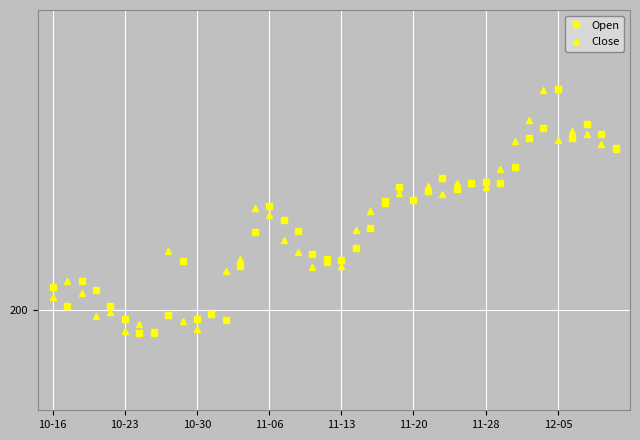

Is this an area chart (filled region under the line)?

No